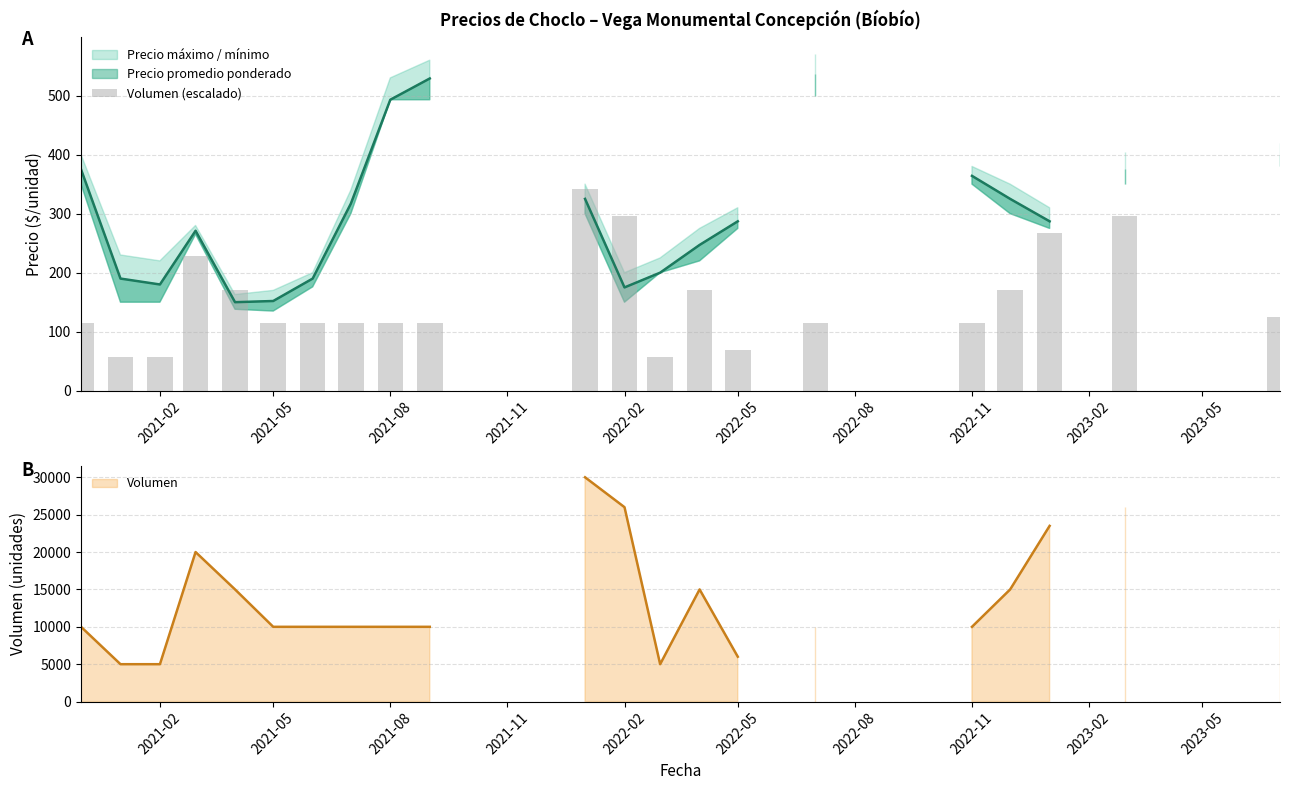

What is the smallest value displayed?

57.0